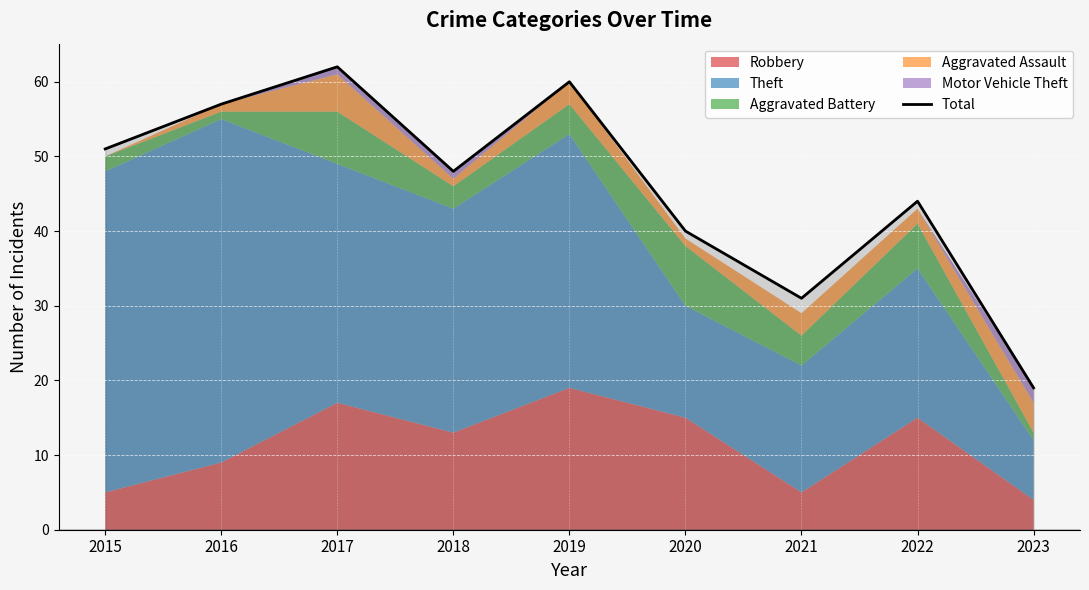

Which has a higher value, 2015 or 2021?

2015